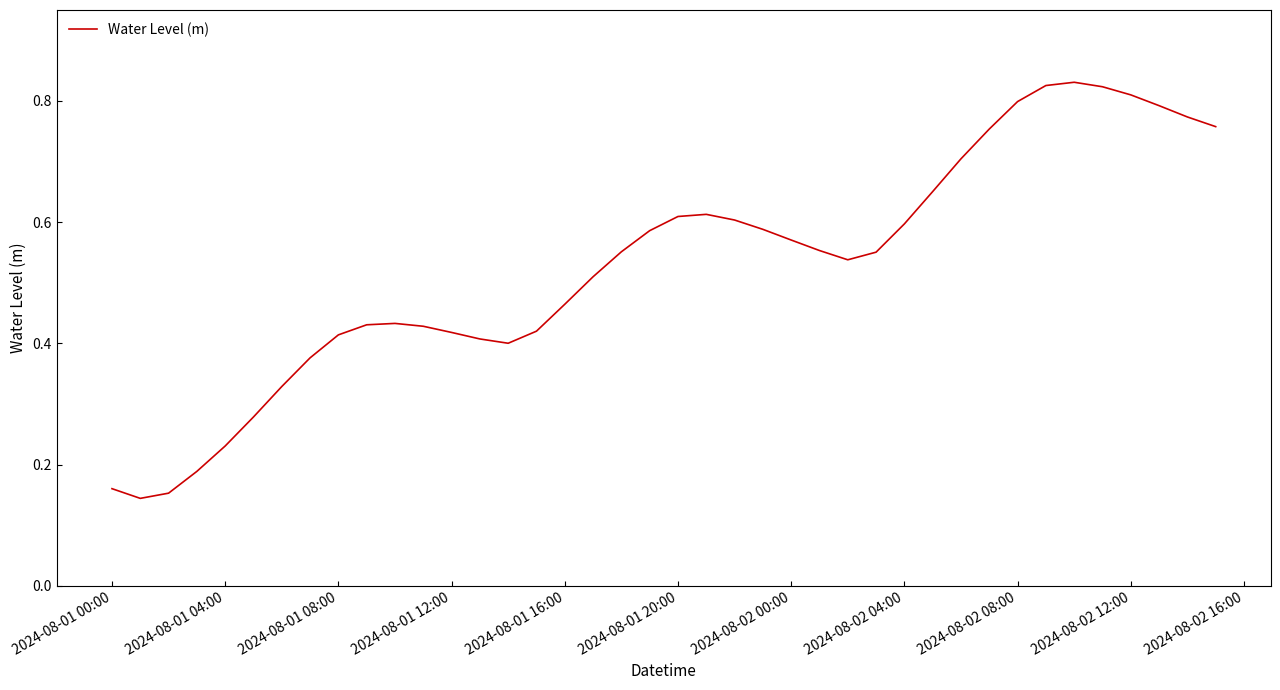

The chart shows a value of 0.6 at 2024-08-02 04:00. True or false?

True